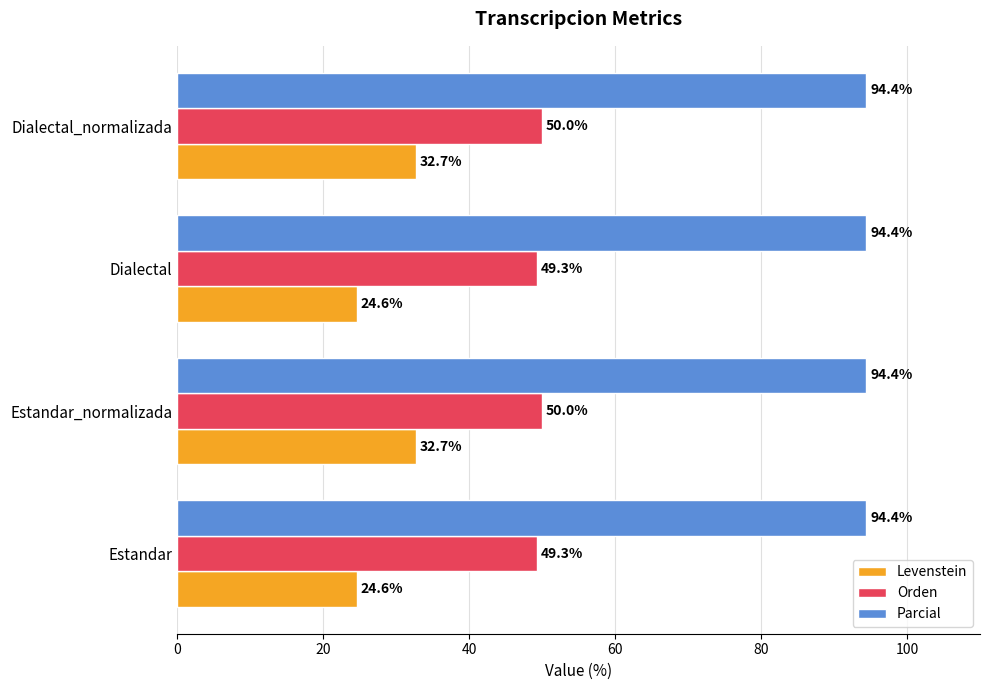

What is the average value of the Parcial series?

94.4